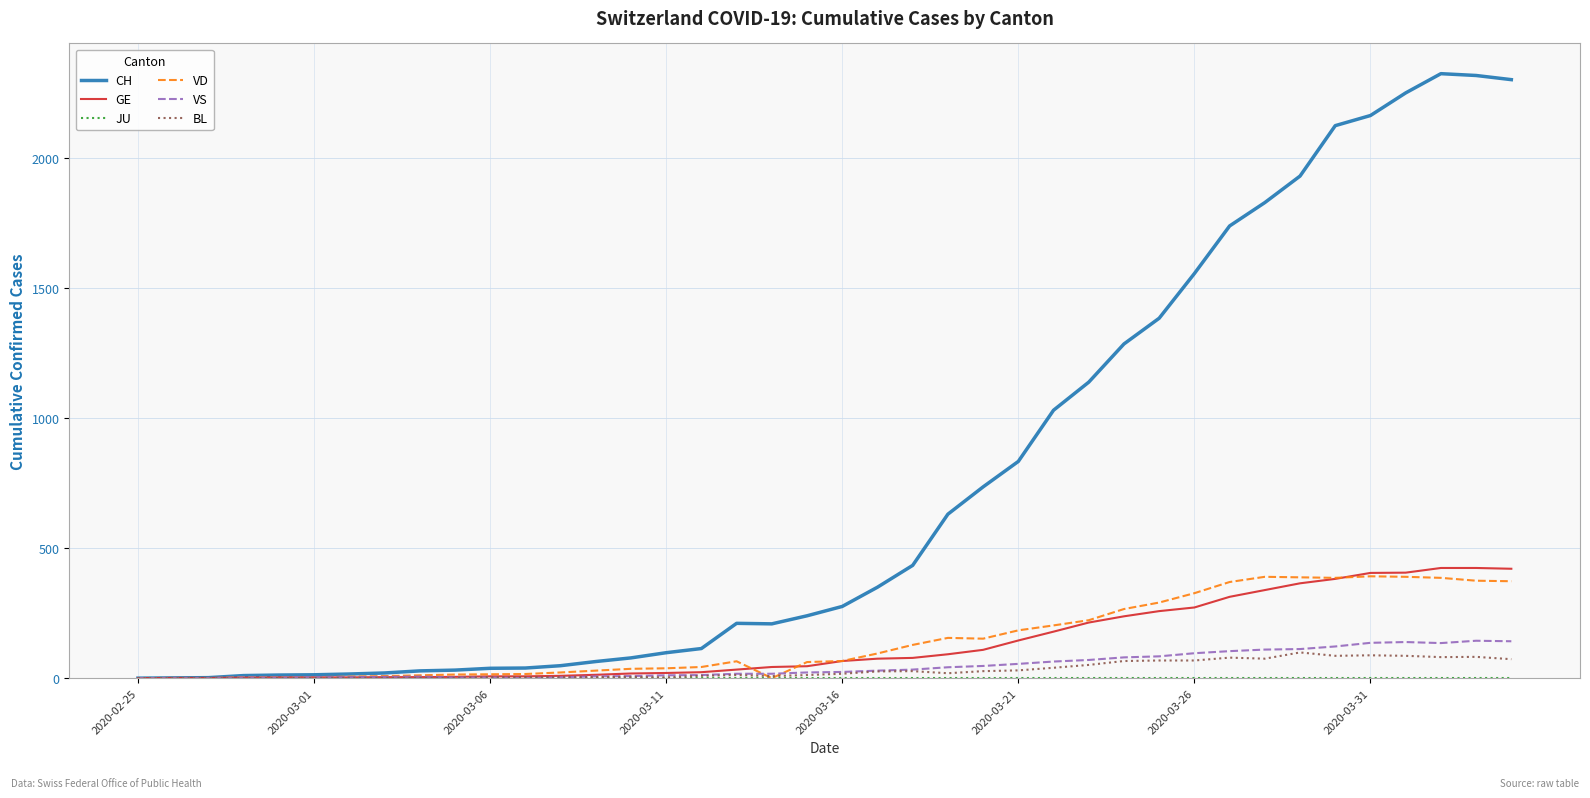

How many distinct data groups are displayed?

6